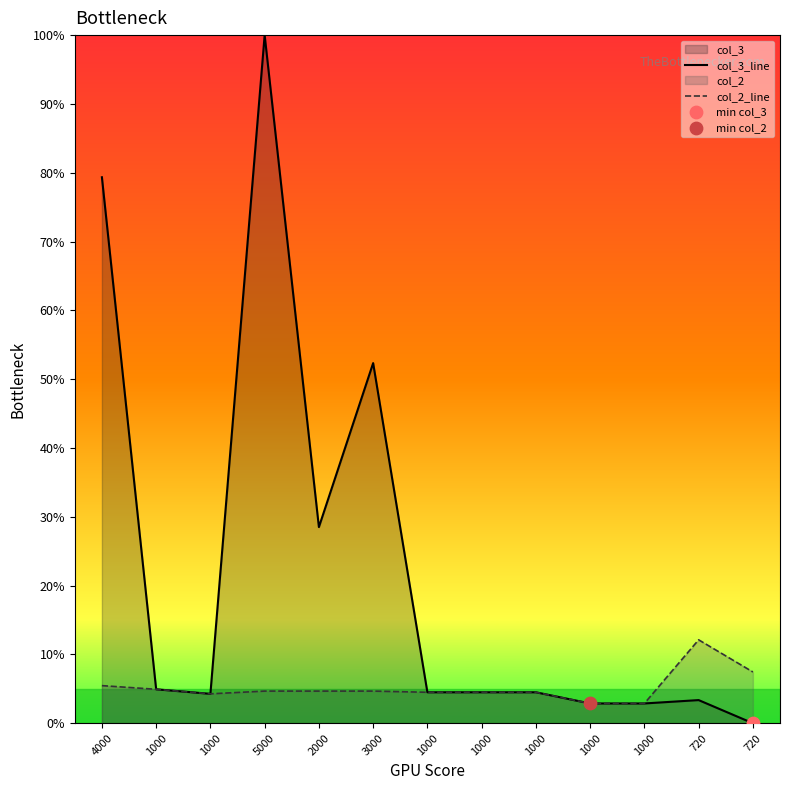

At which category is the sum across all series the highest?

5000